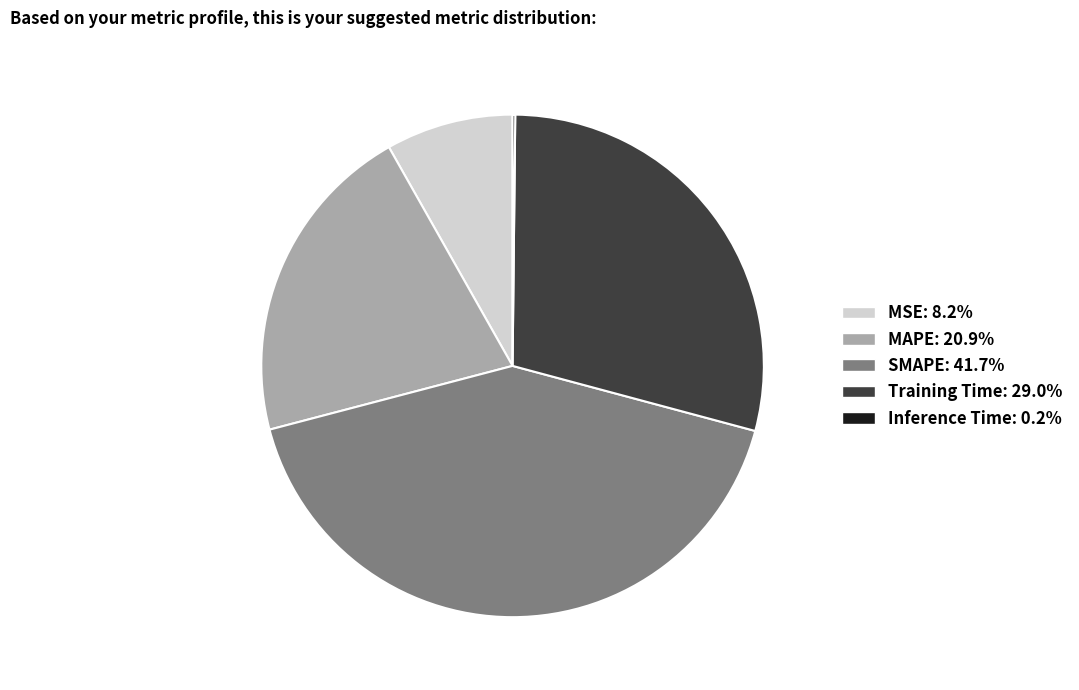

Approximately how many times larger is the value at Training Time compared to MAPE?

1.4